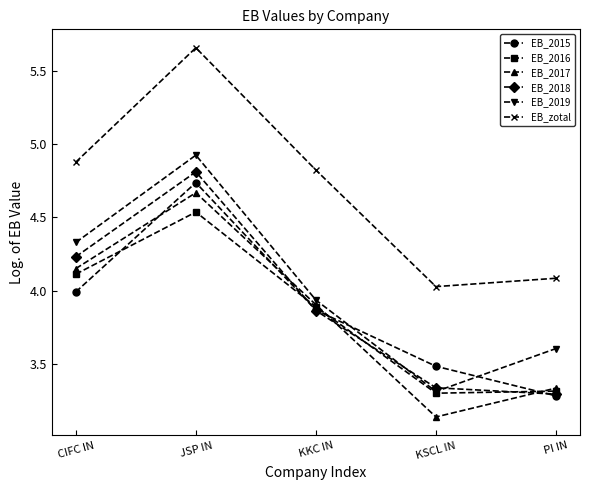

At how many categories does at least one series exceed 3?

5